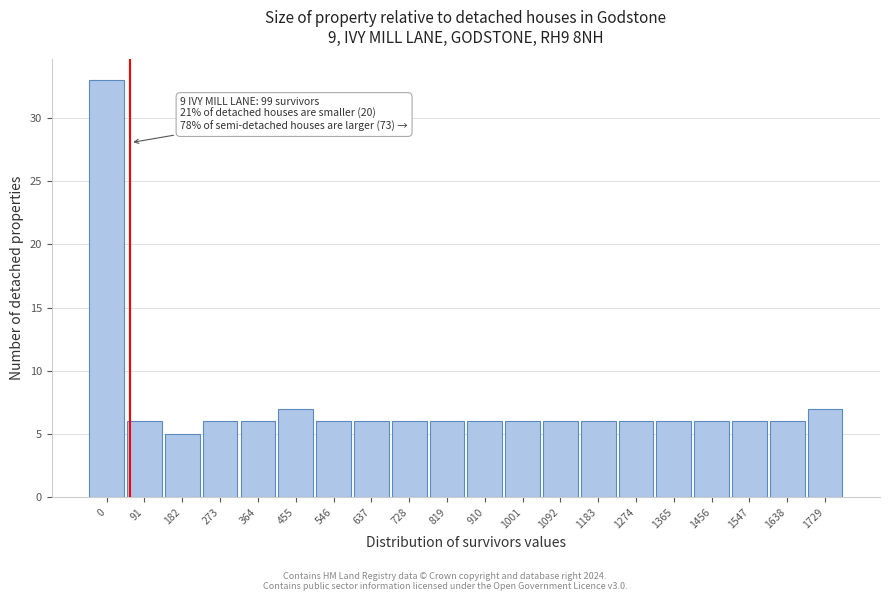

Reading left to right, what are all the values shown in this chart?

33	6	5	6	6	7	6	6	6	6	6	6	6	6	6	6	6	6	6	7